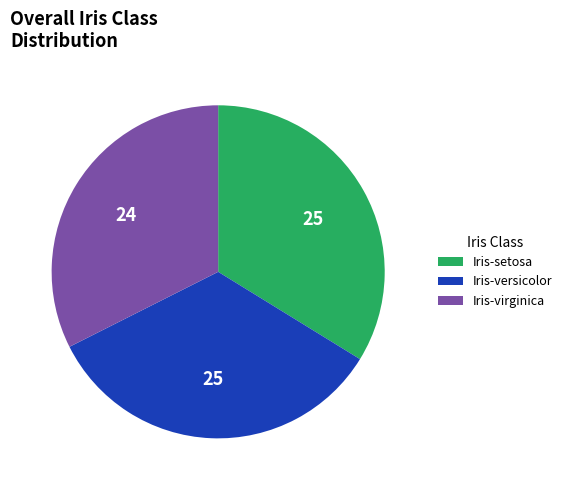

How many slices are in this pie chart?

3